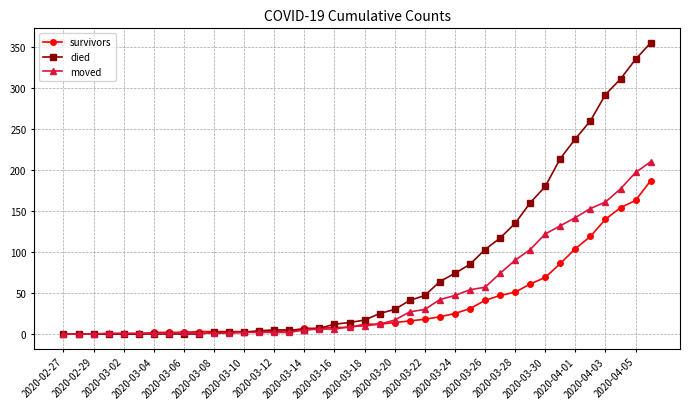

What is the highest value of the moved series?

210